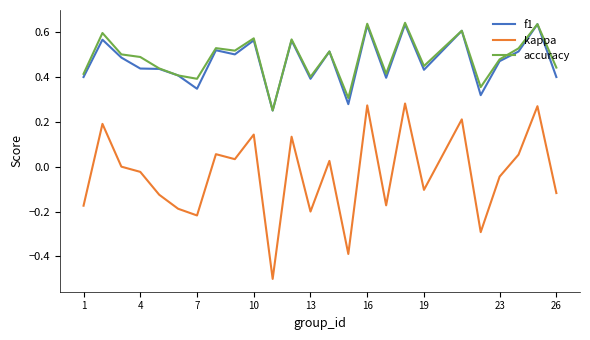

What is the smallest value displayed?

-0.5